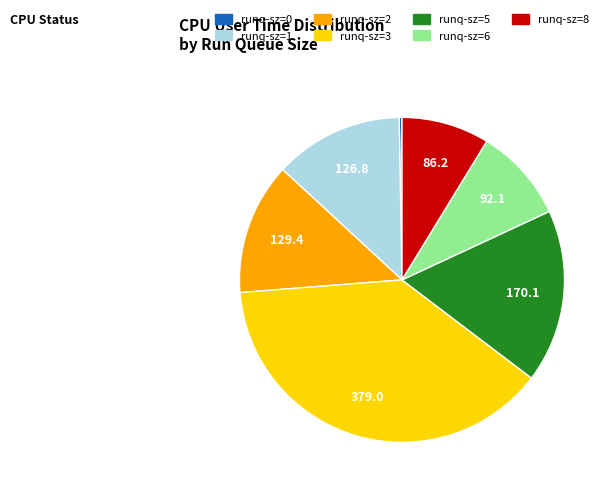

Is there any slice that represents more than half of the pie?

No